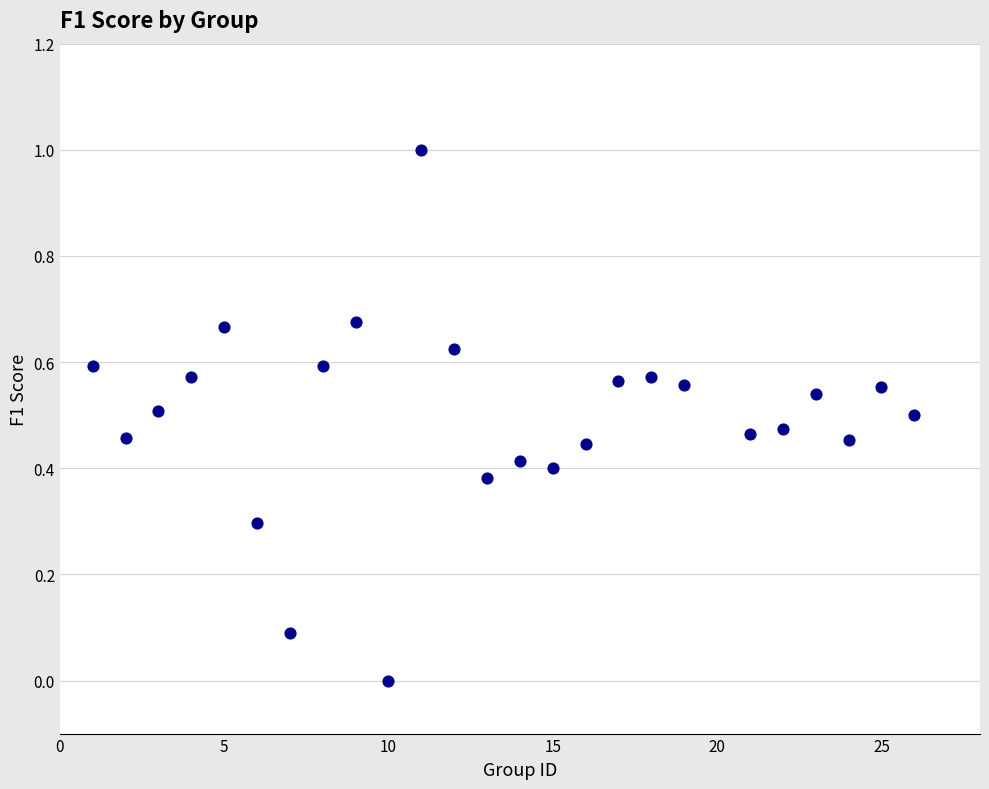

What is the range of Y values (max minus min)?

1.0